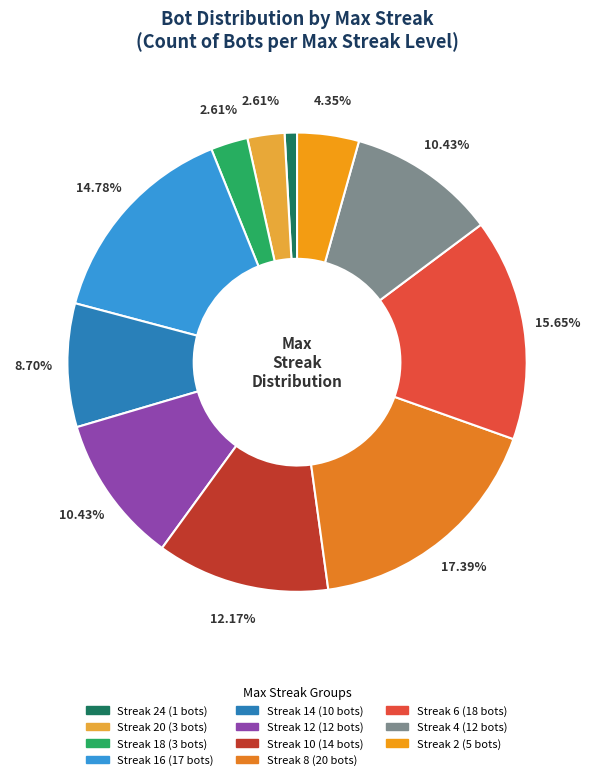

Count the number of slices in the pie.

11